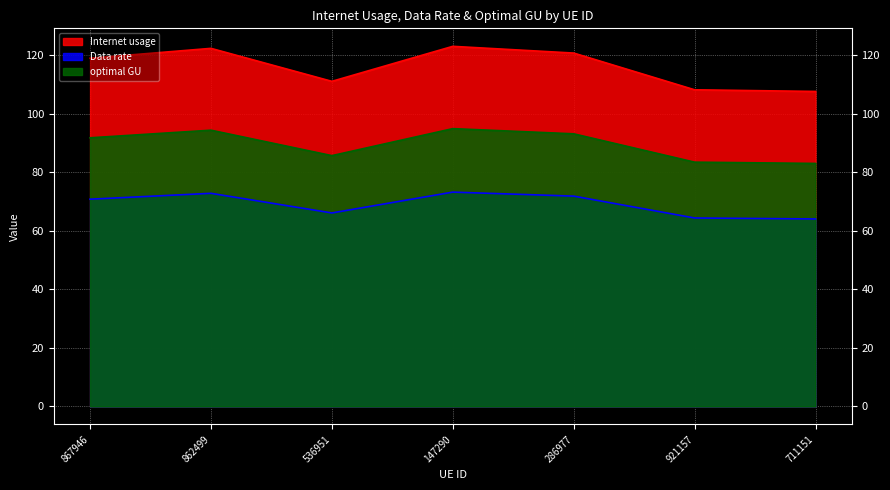

Which category has the highest value in the Internet usage series?

147290